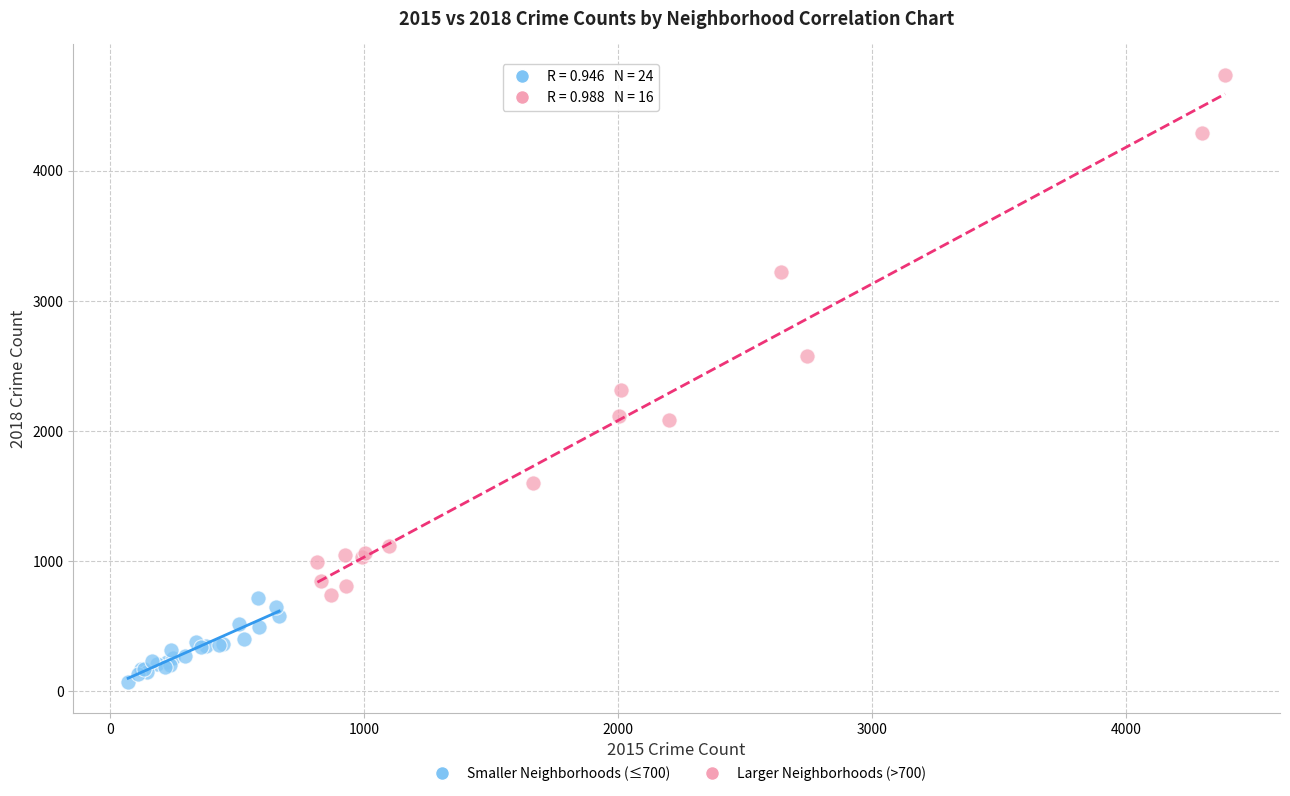

Which series reaches the minimum Y coordinate?

Smaller Neighborhoods (≤700)